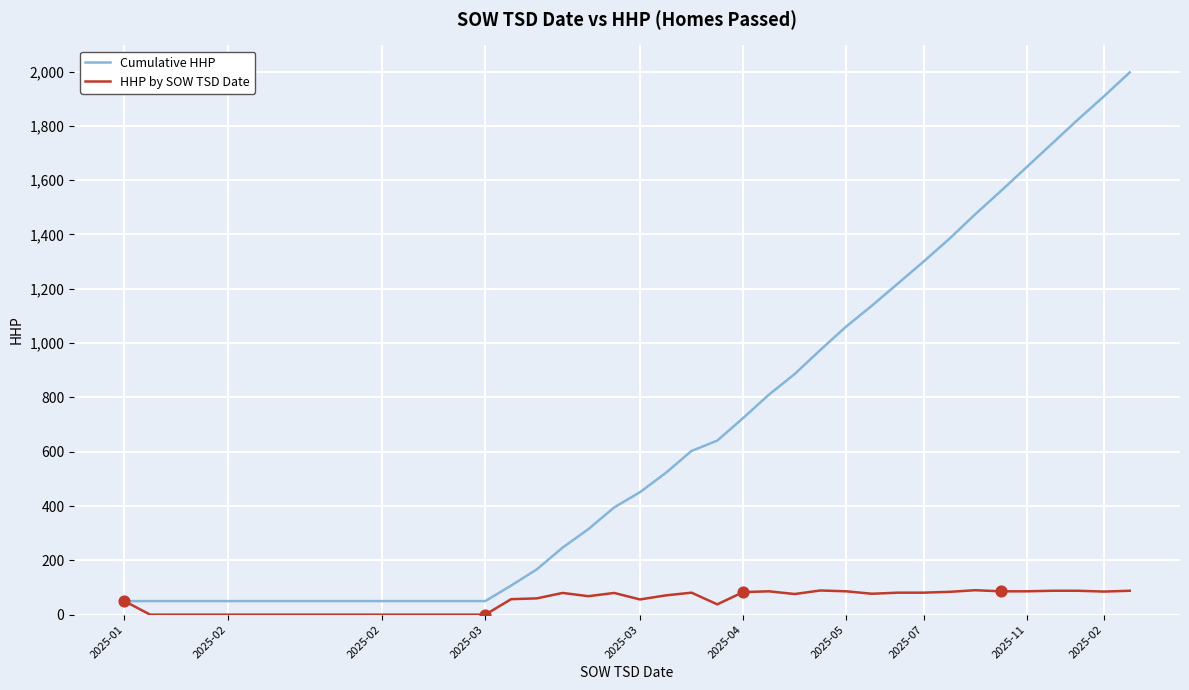

What is the greatest value displayed?

1997